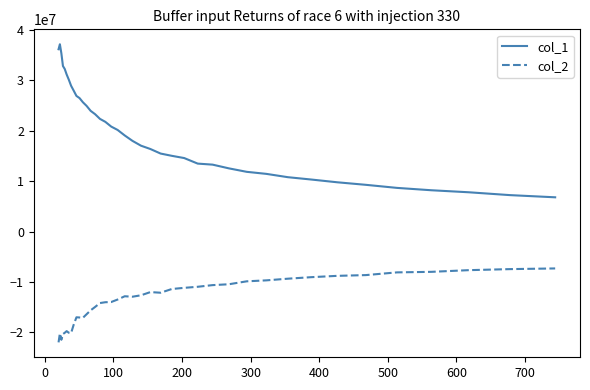

What is the difference between the maximum and minimum values in the col_2 series?

14662001.6